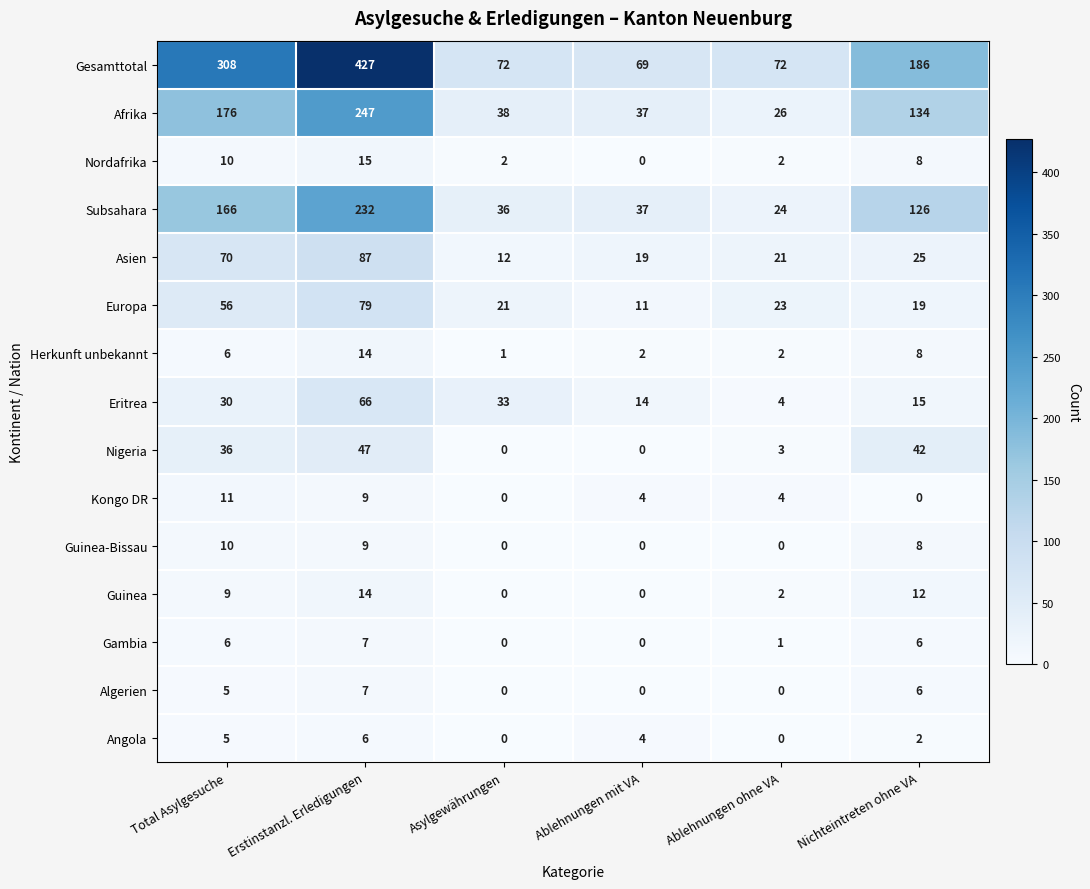

At which category is the sum across all series the highest?

Erstinstanzl. Erledigungen